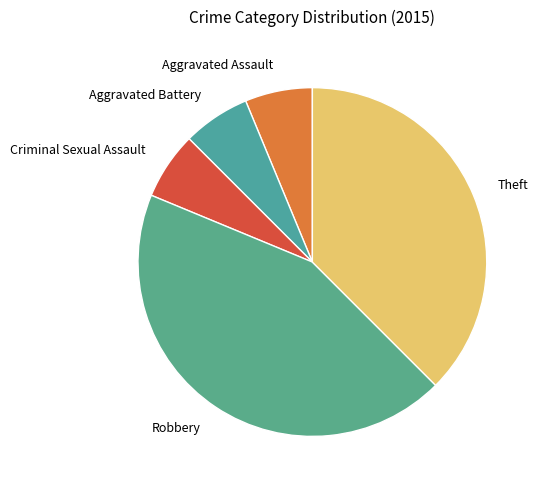

Does Theft account for over 50% of the chart?

No